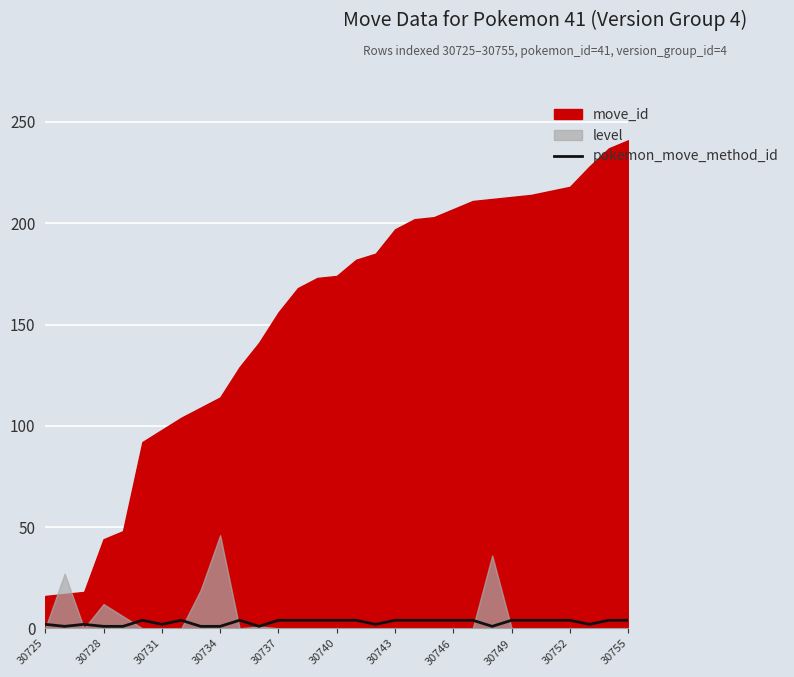

The pokemon_move_method_id series shows 4 at 30746. True or false?

True